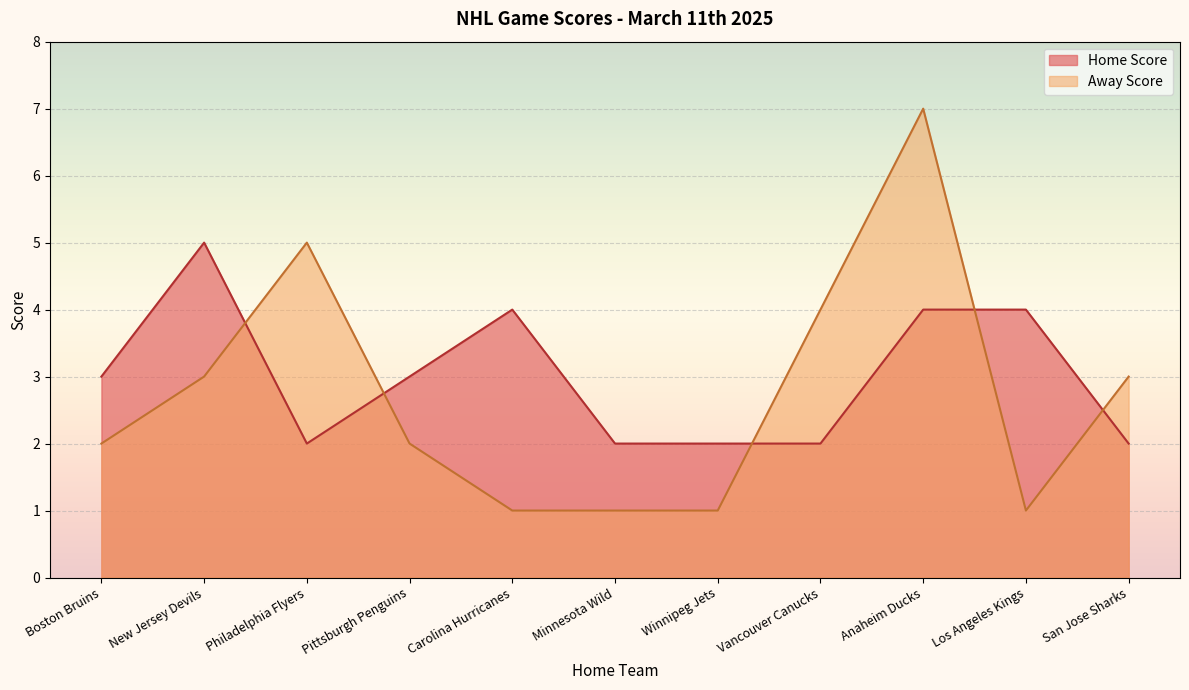

Which category has the highest value in the Away Score series?

Anaheim Ducks